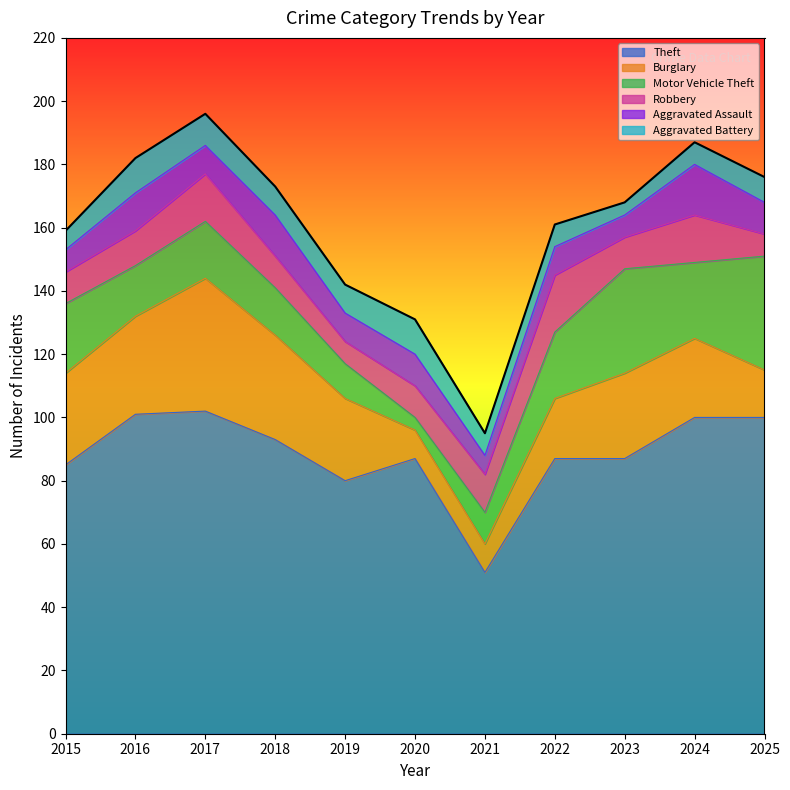

How many data points does each series have?

11